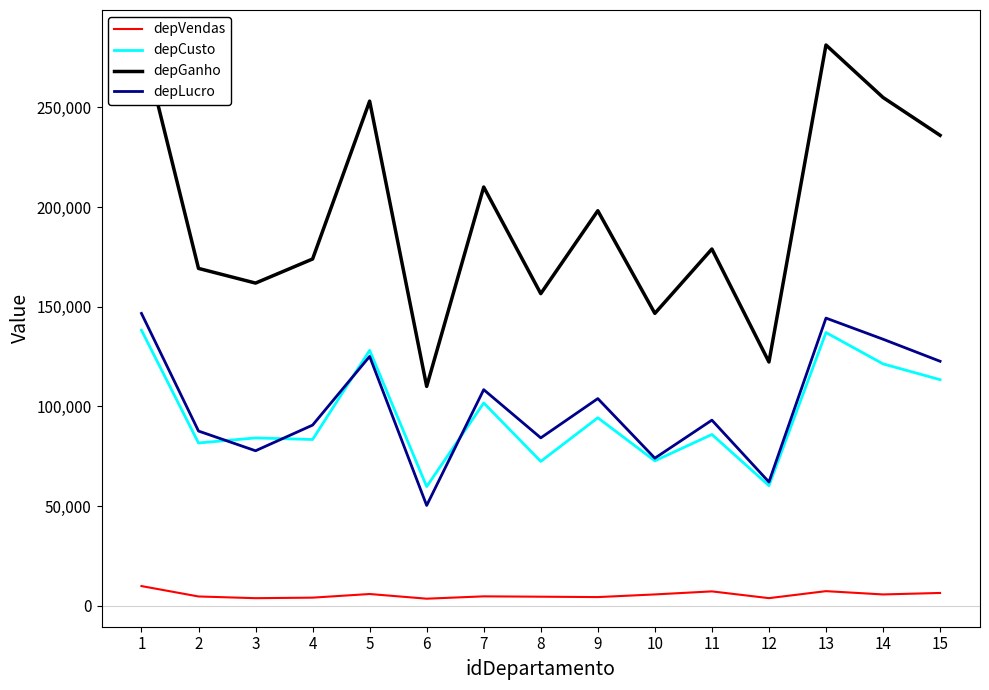

What is the total value across all series at 10?

298909.7